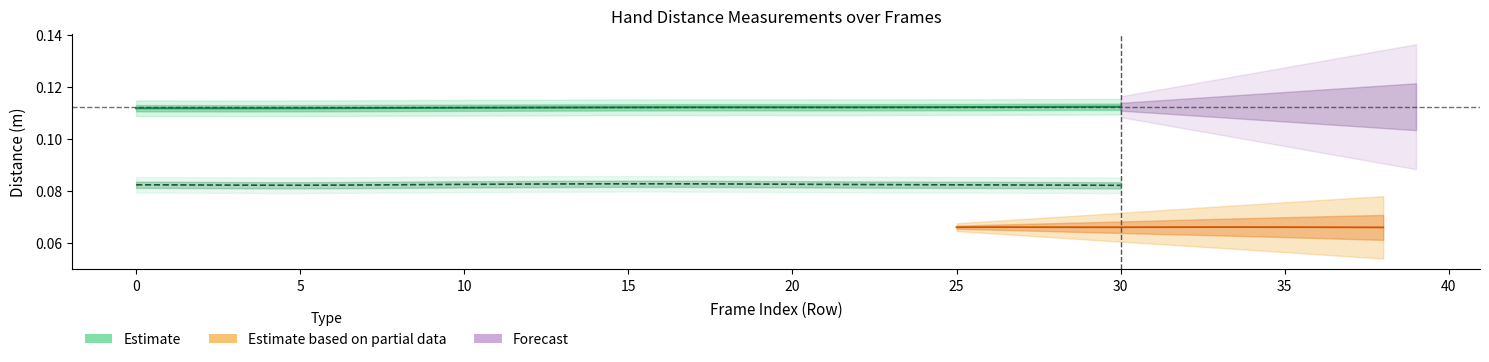

Does the chart display data point markers on the line(s)?

No